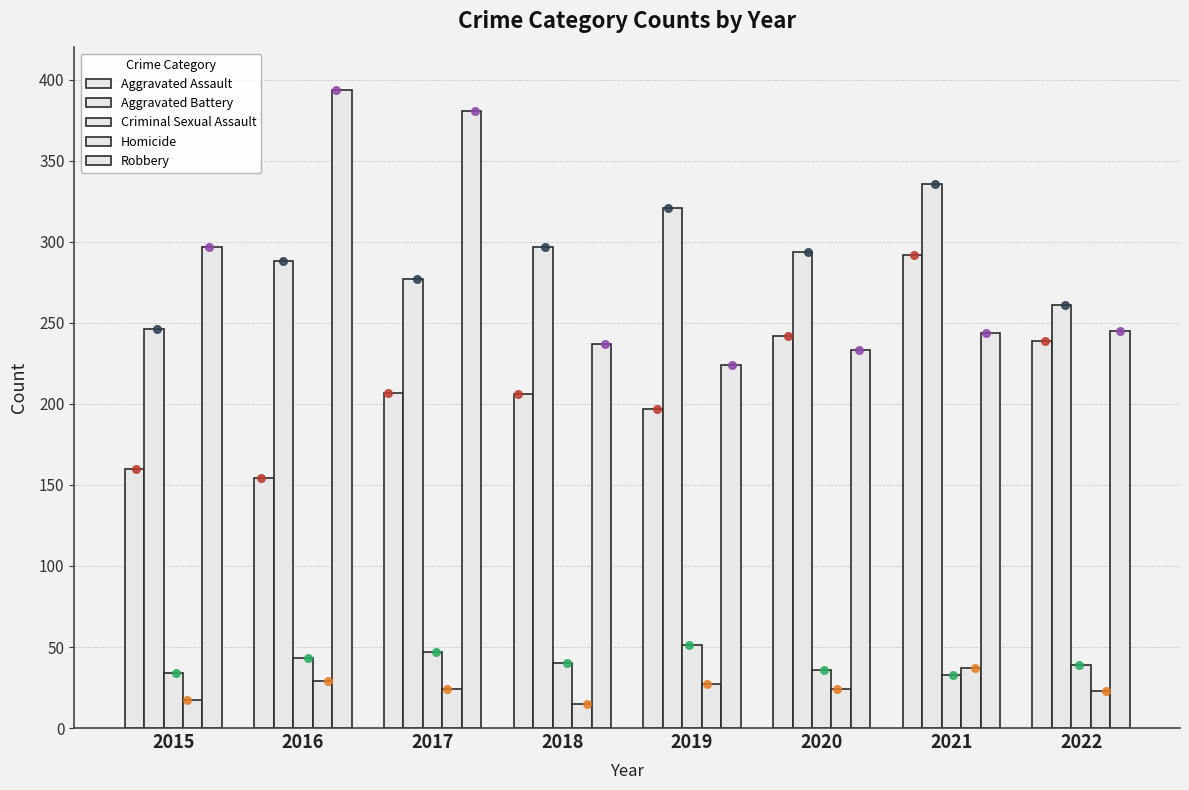

Which series has the largest total across all categories?

Aggravated Battery